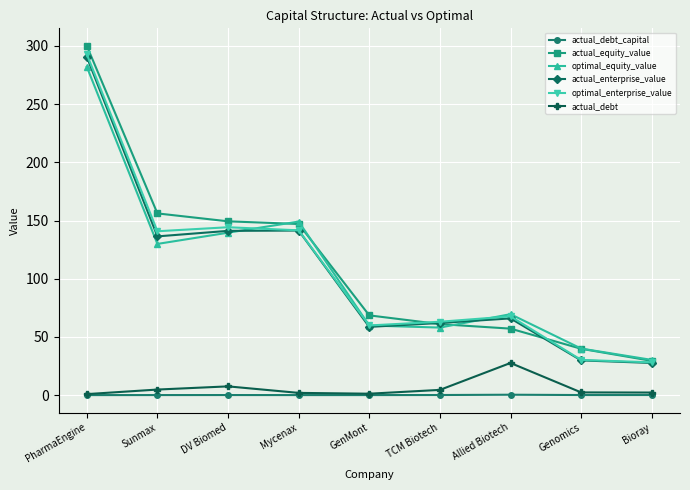

What is the value of the actual_enterprise_value point at the 1st from the left?

290.7